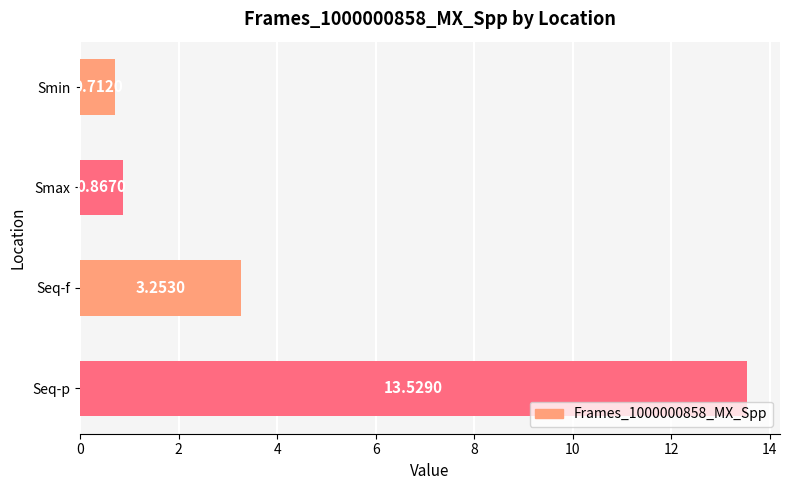

What is the difference between the maximum and minimum values?

12.8